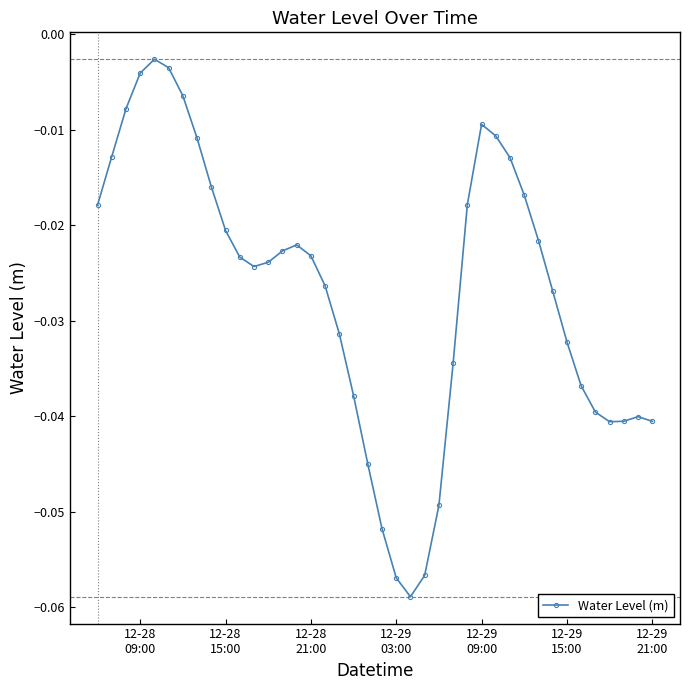

What is the sum of all values?

-1.1